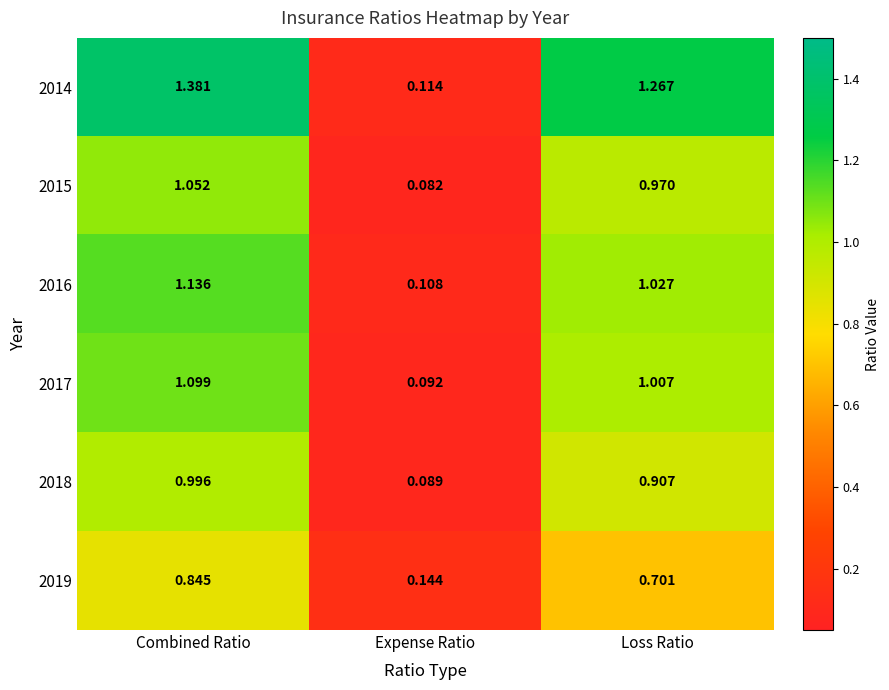

Which category has the highest value in the 2017 series?

Combined Ratio